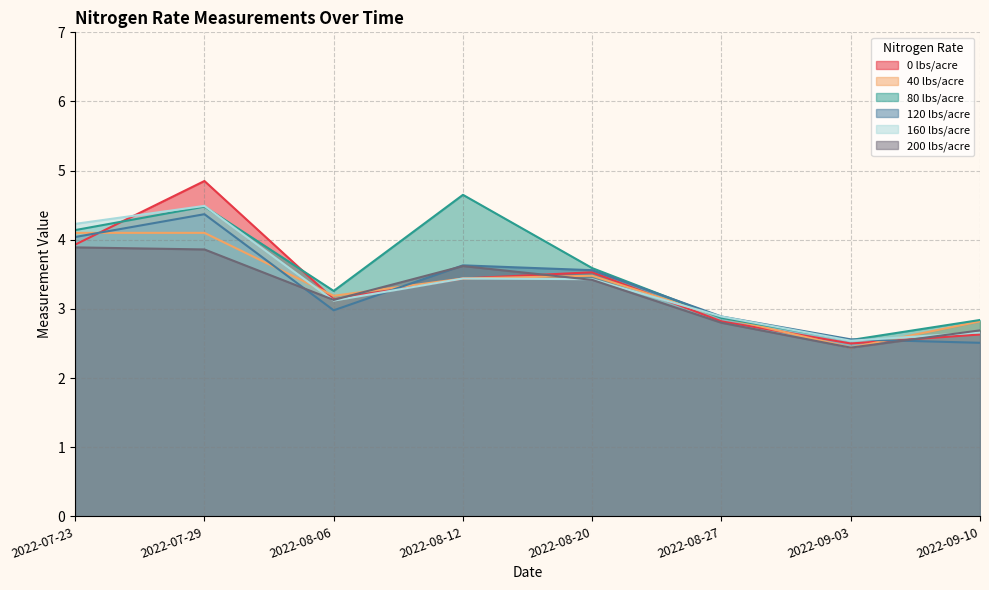

What is the average value of the 160 lbs/acre series?

3.4